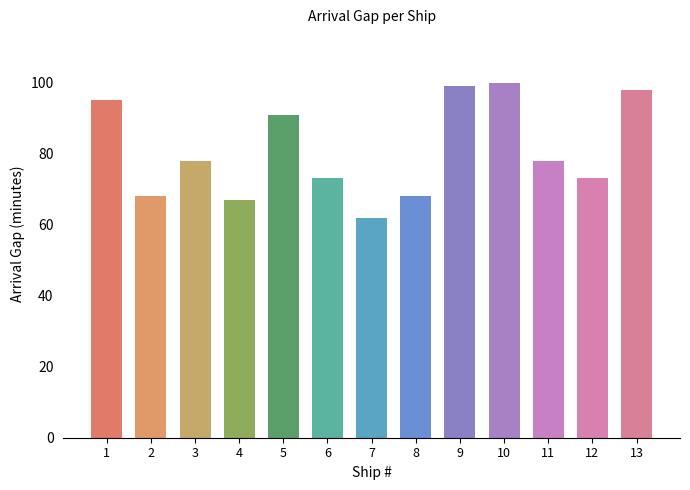

What is the difference between the second highest and minimum values?

37